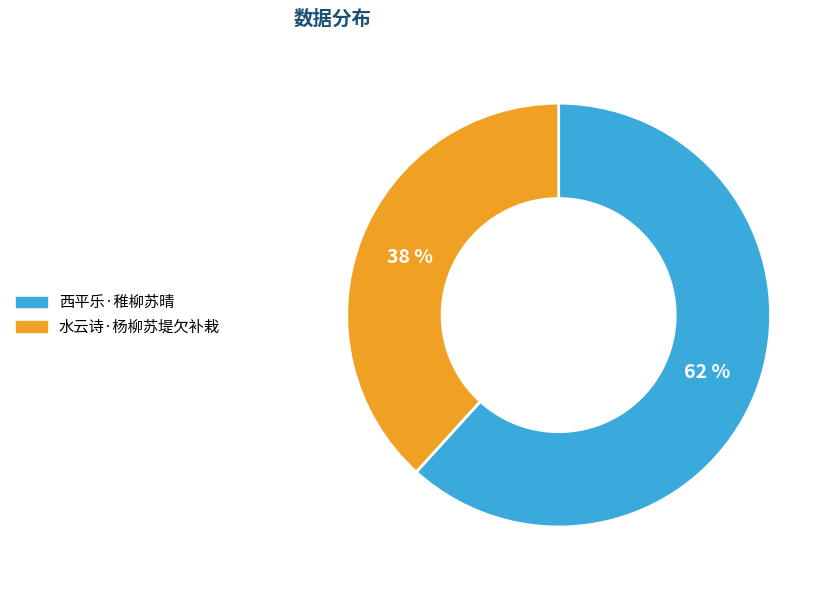

What percentage is the 水云诗·杨柳苏堤欠补栽 slice, to the nearest percent?

38%